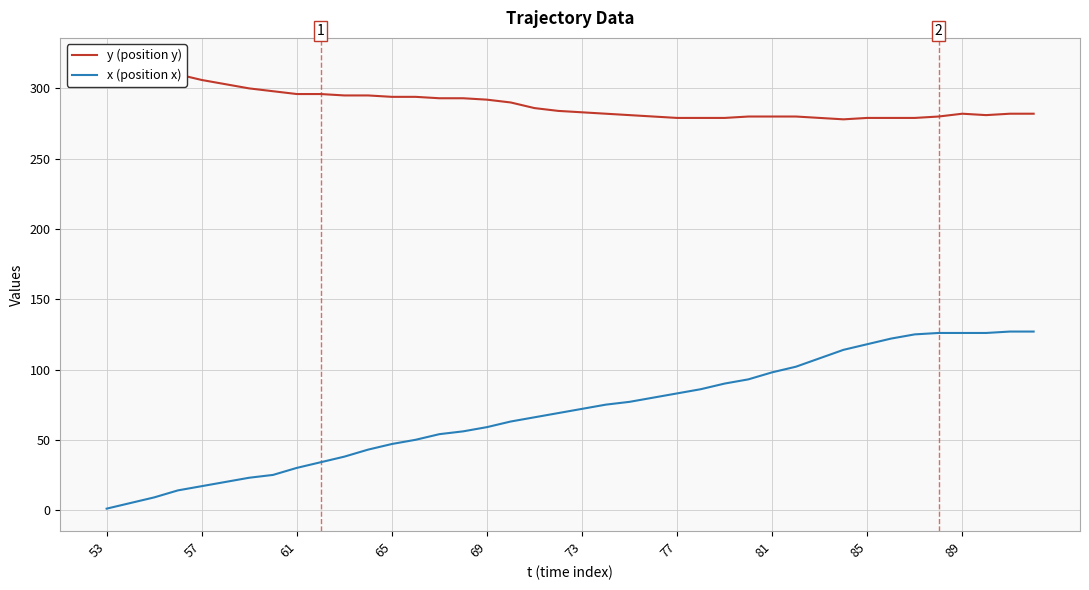

The x (position x) series shows 83 at 77. True or false?

True